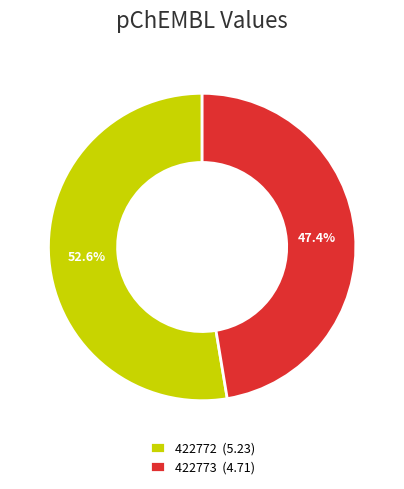

The 422773 slice represents 61% of the pie. True or false?

False